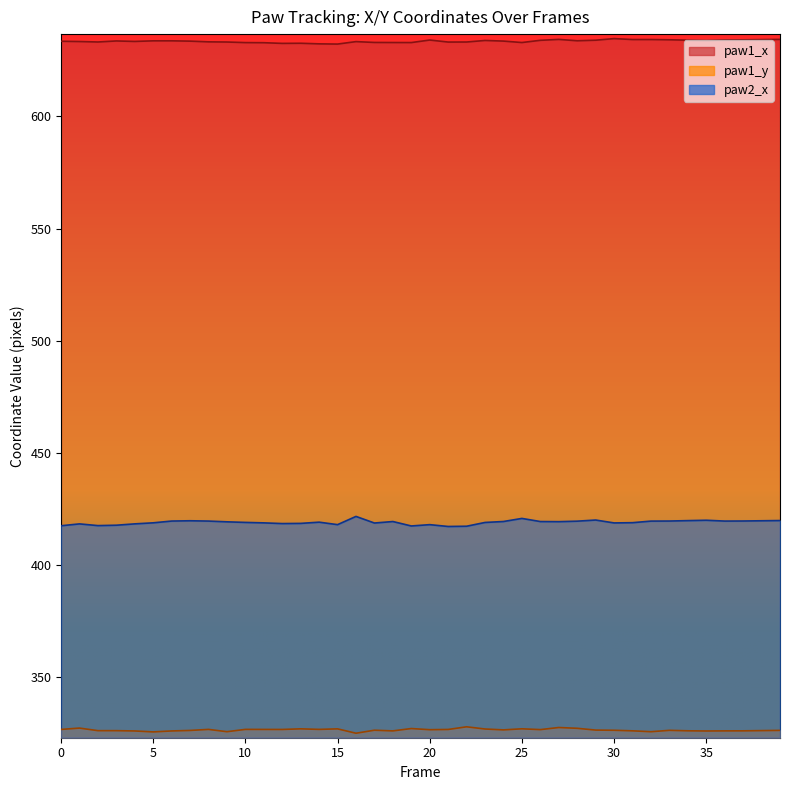

Which series has the largest total across all categories?

paw1_x